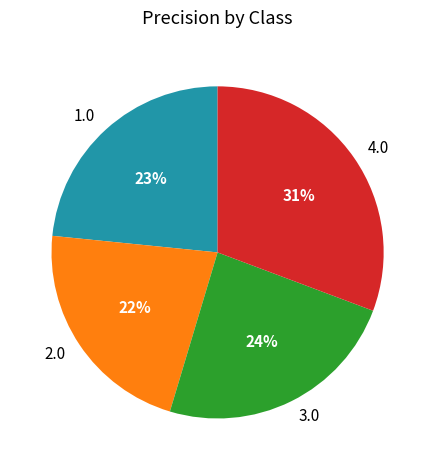

How many segments does this pie chart have?

4